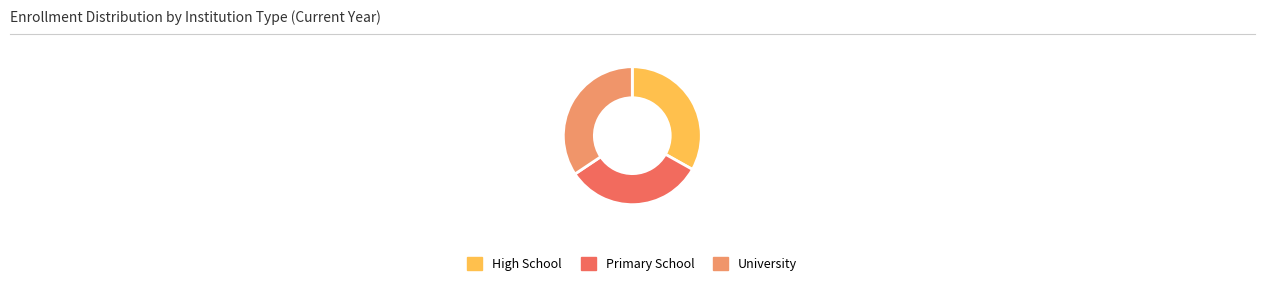

True or false: High School accounts for 43% of the total.

False